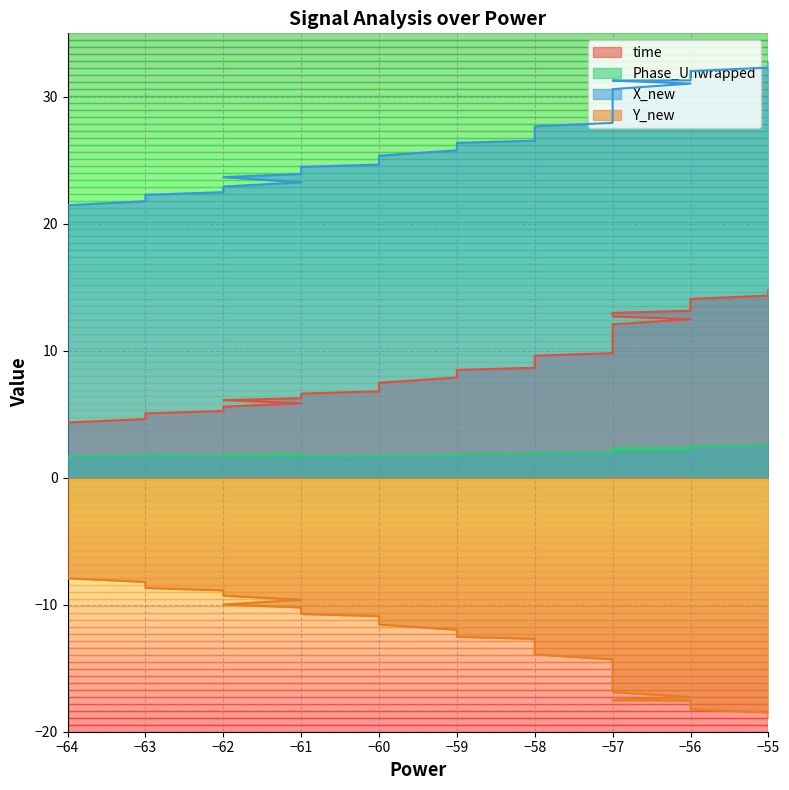

Reading right to left, what are all the values shown in this chart?

time: 14.8	14.6	14.3	14.1	13.8	13.6	13.2	13.0	12.7	12.5	12.1	12.0	11.5	11.2	10.9	10.7	10.4	10.1	9.8	9.6	9.2	8.9	8.7	8.5	8.2	7.9	7.5	7.3	7.1	6.8	6.6	6.3	6.1	5.9	5.6	5.3	5.1	4.8	4.6	4.4
Phase_Unwrapped: 2.6	2.6	2.6	2.5	2.4	2.5	2.4	2.3	2.3	2.3	2.2	2.2	2.1	2.1	2.1	2.1	2.0	2.0	2.0	2.0	1.9	1.9	1.9	1.9	1.8	1.8	1.8	1.7	1.8	1.7	1.7	1.8	1.8	1.8	1.8	1.7	1.8	1.7	1.8	1.7
X_new: 32.8	32.6	32.3	32.0	31.7	31.5	31.3	31.3	31.3	31.0	30.6	30.4	29.9	29.6	29.2	28.9	28.6	28.3	27.9	27.7	27.2	26.8	26.5	26.4	26.1	25.8	25.4	25.2	24.9	24.7	24.5	23.9	23.7	23.3	22.9	22.5	22.3	22.0	21.8	21.5
Y_new: -18.9	-18.7	-18.5	-18.2	-18.0	-17.8	-17.6	-17.5	-17.5	-17.3	-16.9	-16.7	-16.2	-15.9	-15.6	-15.3	-15.0	-14.8	-14.3	-13.9	-13.3	-13.0	-12.7	-12.5	-12.2	-12.0	-11.6	-11.4	-11.1	-10.9	-10.7	-10.2	-10.0	-9.6	-9.3	-8.9	-8.7	-8.4	-8.2	-7.9